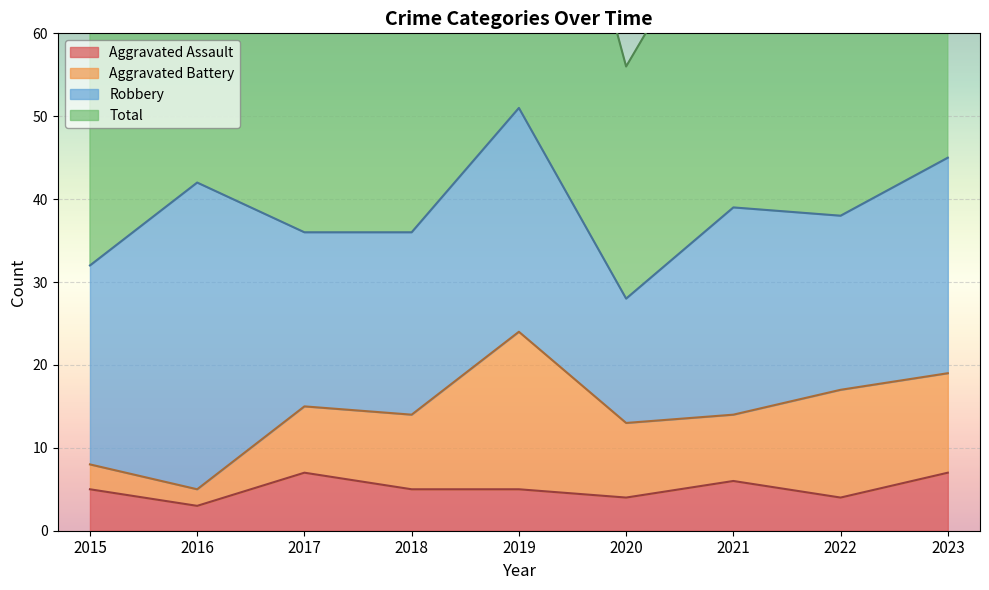

What is the lowest value of the Aggravated Assault series?

3